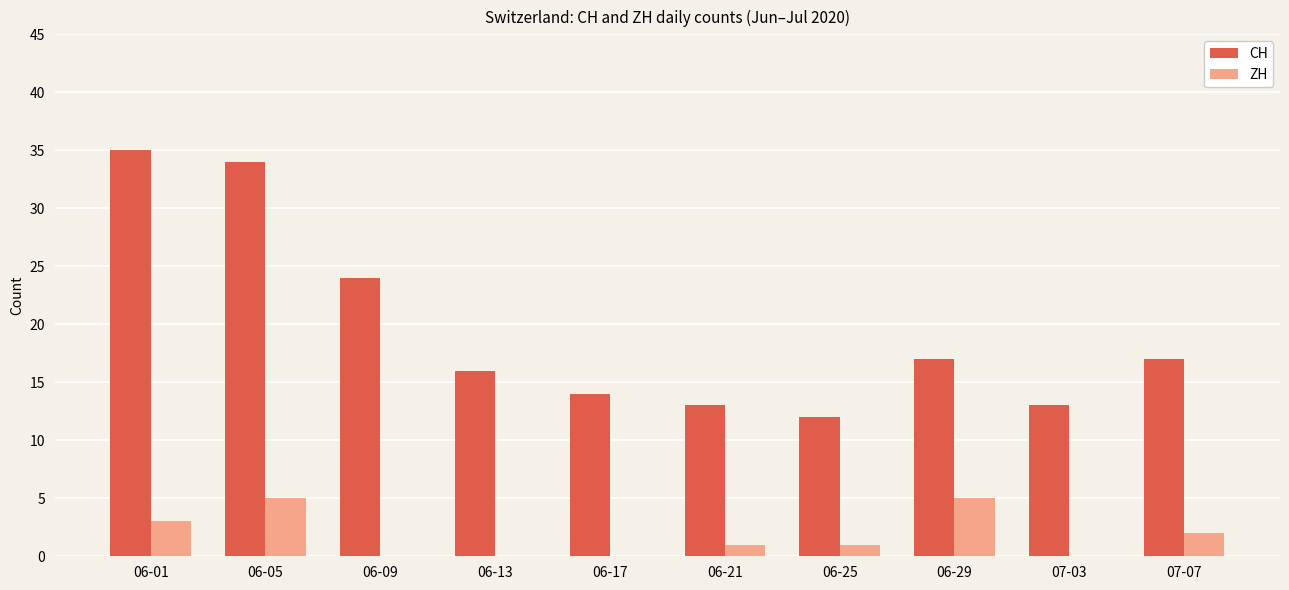

How many categories are shown in the chart?

10